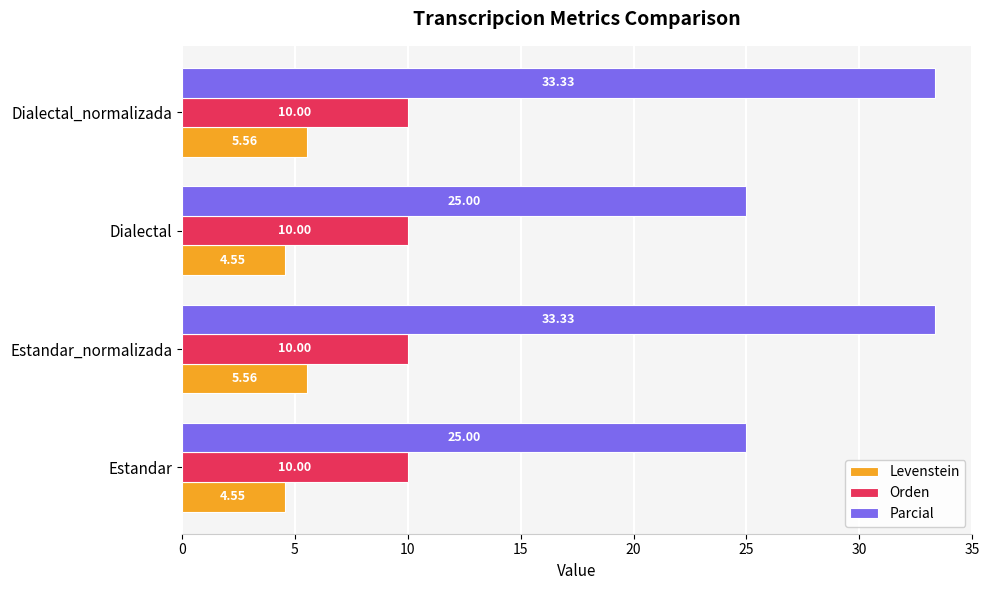

Which series has the widest spread of values?

Parcial